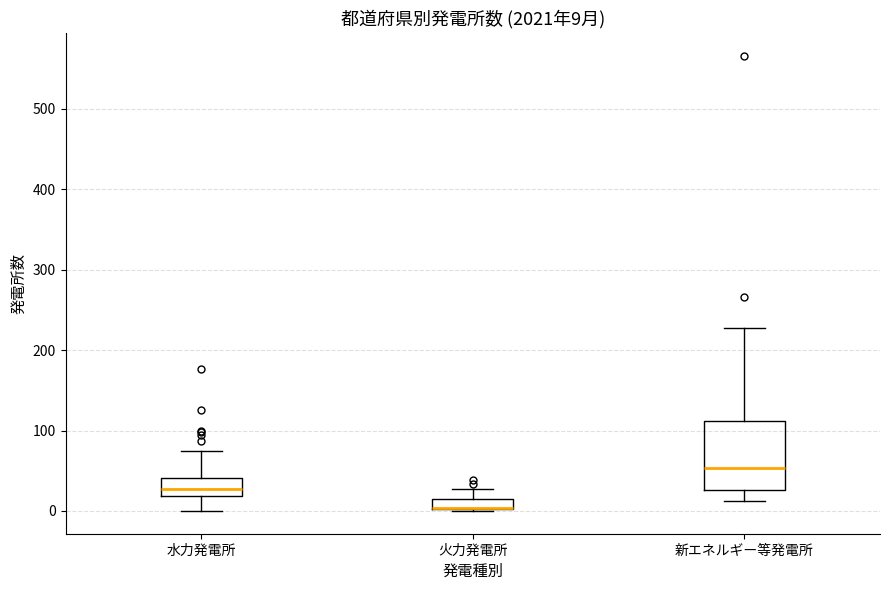

Comparing the boxes themselves (not the whiskers), which one is the tallest?

新エネルギー等発電所